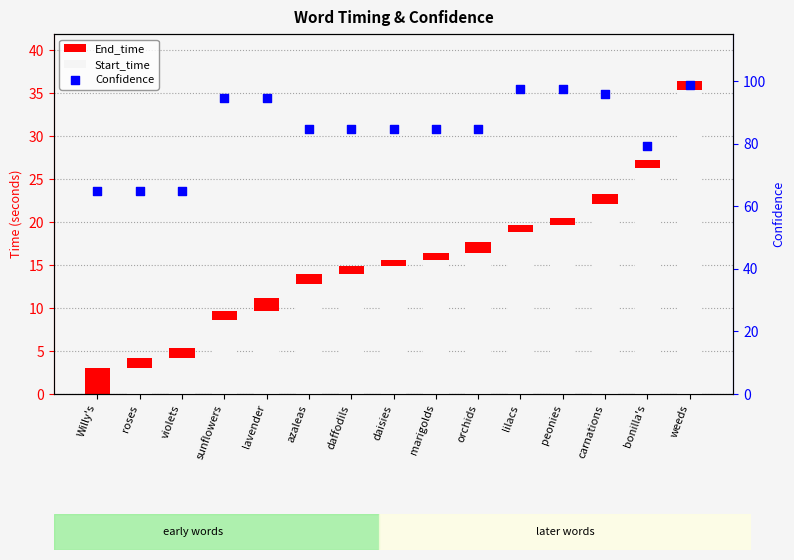

At which category is the sum across all series the highest?

weeds